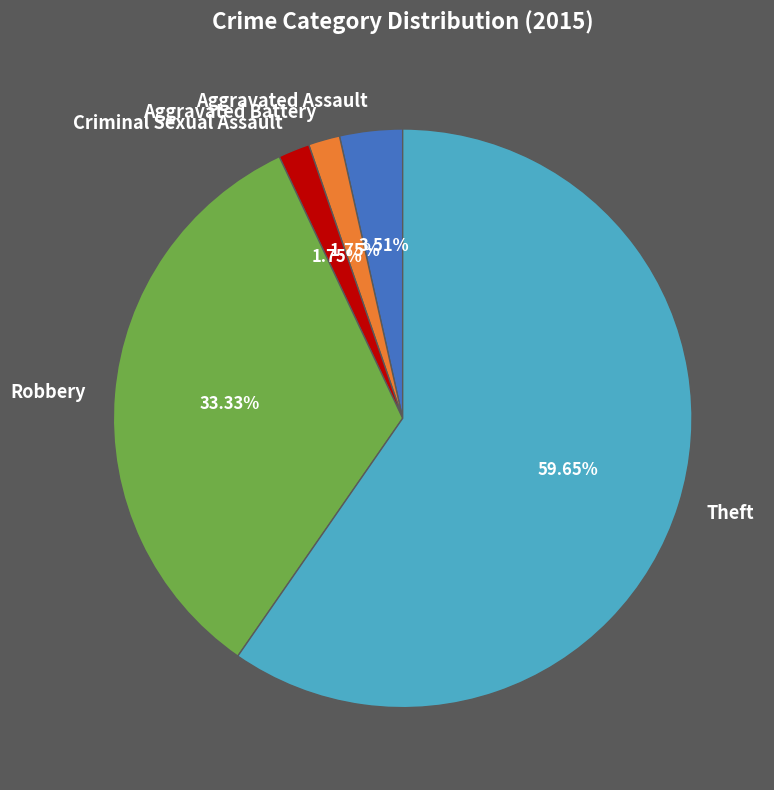

Approximately how many times larger is the value at Theft compared to Robbery?

1.8